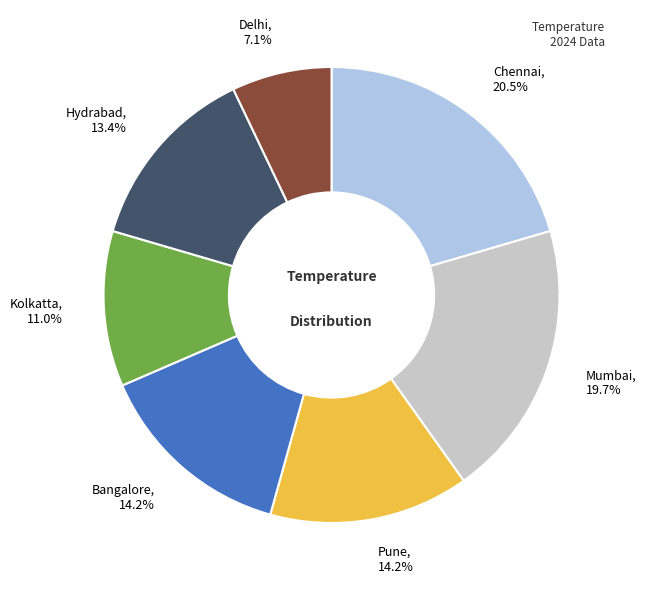

How many segments does this pie chart have?

7